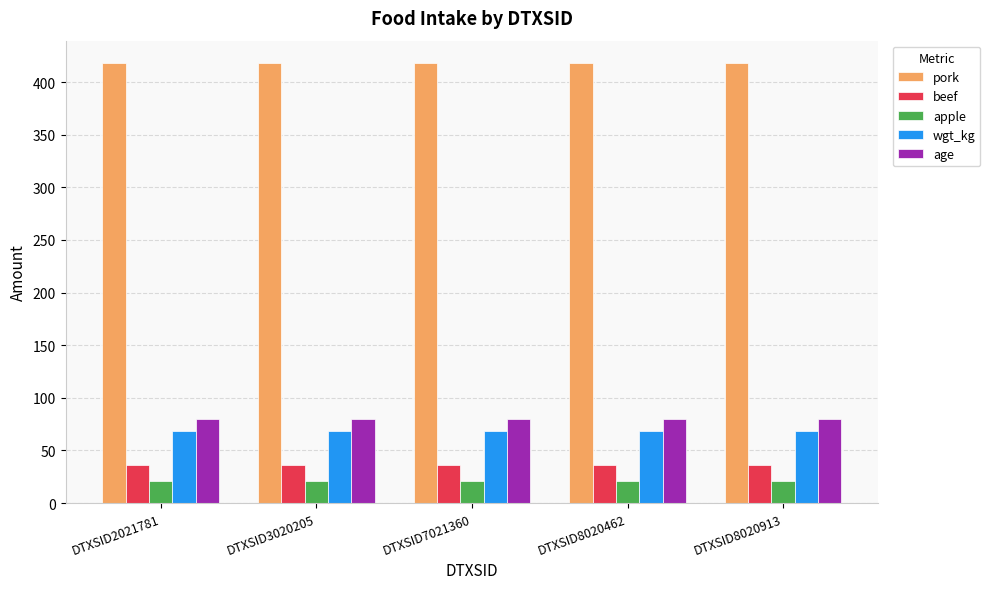

True or false: age has a value of 80.0 at DTXSID7021360.

True